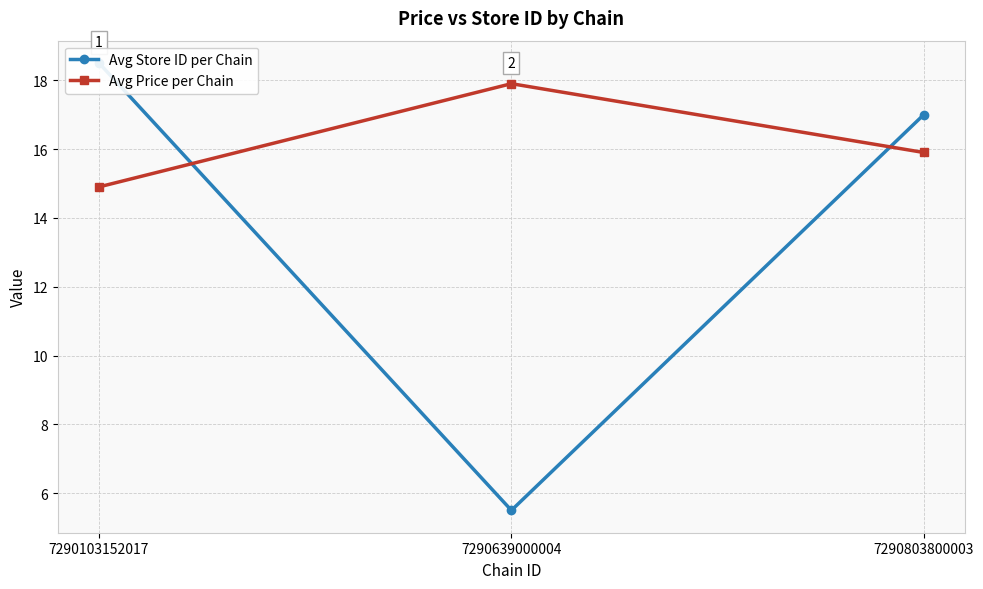

What are all the series names shown in the legend?

Avg Store ID per Chain, Avg Price per Chain